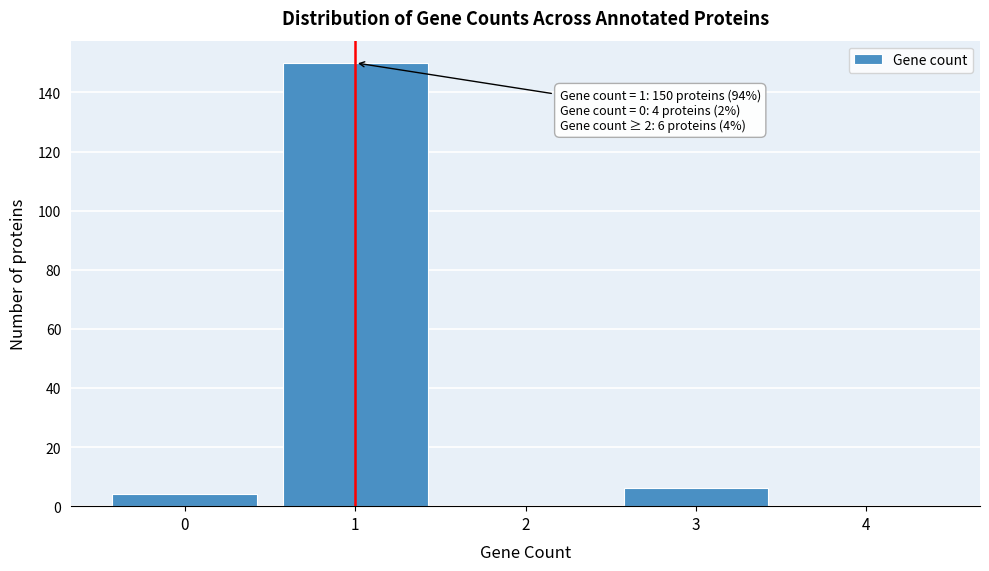

Reading left to right, transcribe all the data shown in this chart.

0=4	1=150	2=0	3=6	4=0